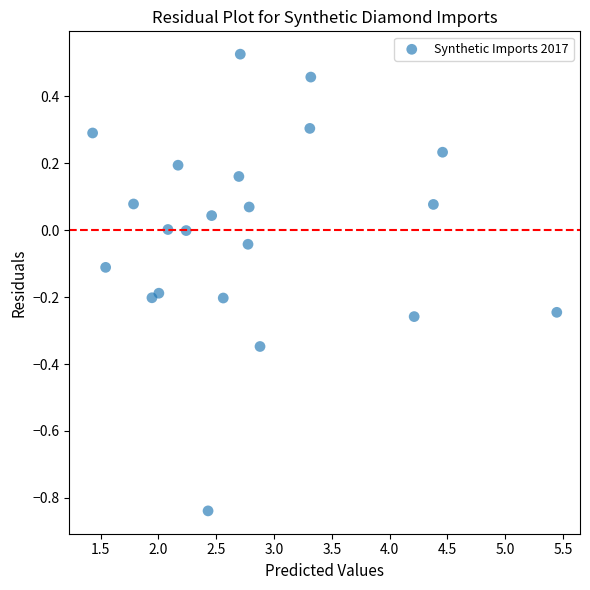

What is the range of Y values (max minus min)?

1.4